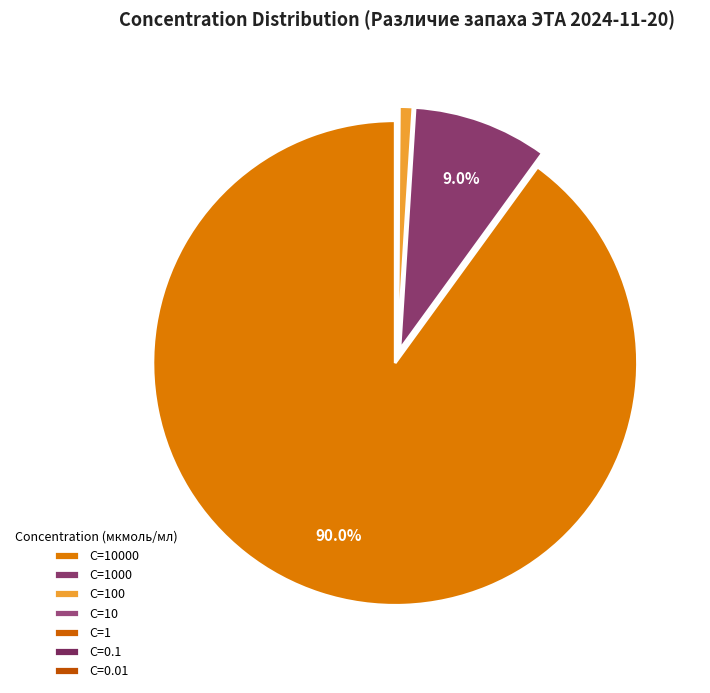

True or false: C=1000 accounts for 17% of the total.

False